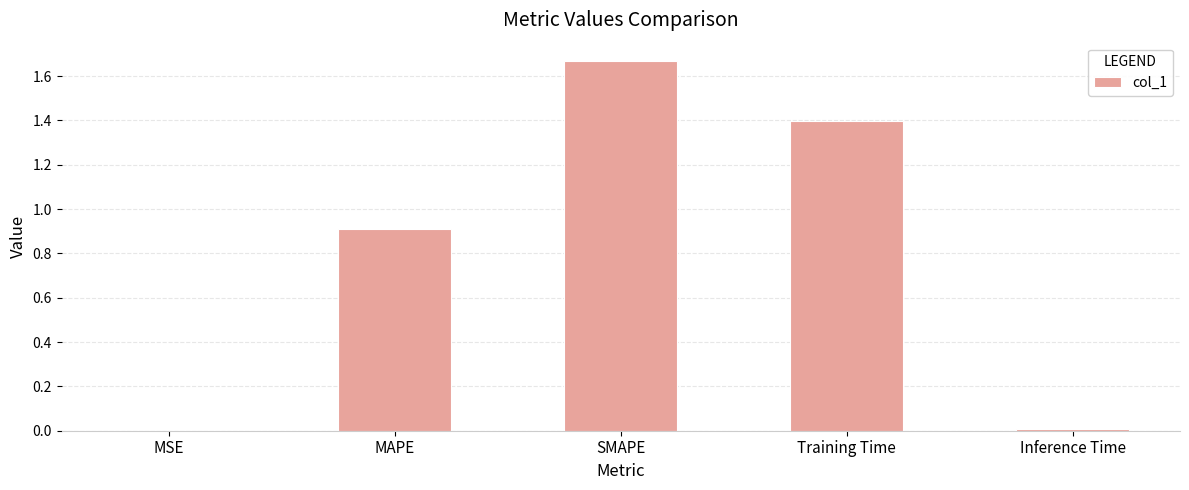

What is the sum of all values?

4.0